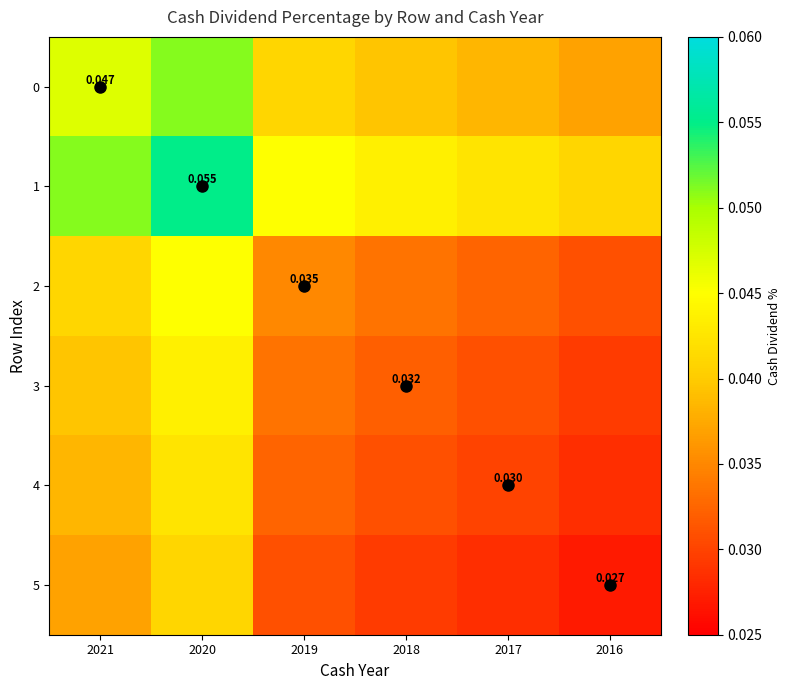

Rank the series at 2019 from lowest to highest value.

5, 4, 3, 2, 0, 1